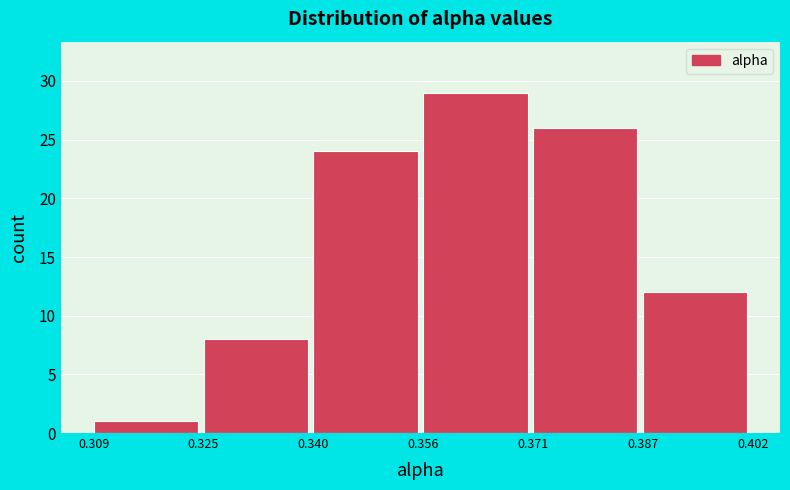

Reading left to right, transcribe this chart: for each bar, give the range it covers on the x-axis and its height. The values are not printed on the chart, so give them approximately, as read against the axis.

0.309 to 0.325: 1
0.325 to 0.340: 8
0.340 to 0.356: 24
0.356 to 0.371: 29
0.371 to 0.387: 26
0.387 to 0.402: 12